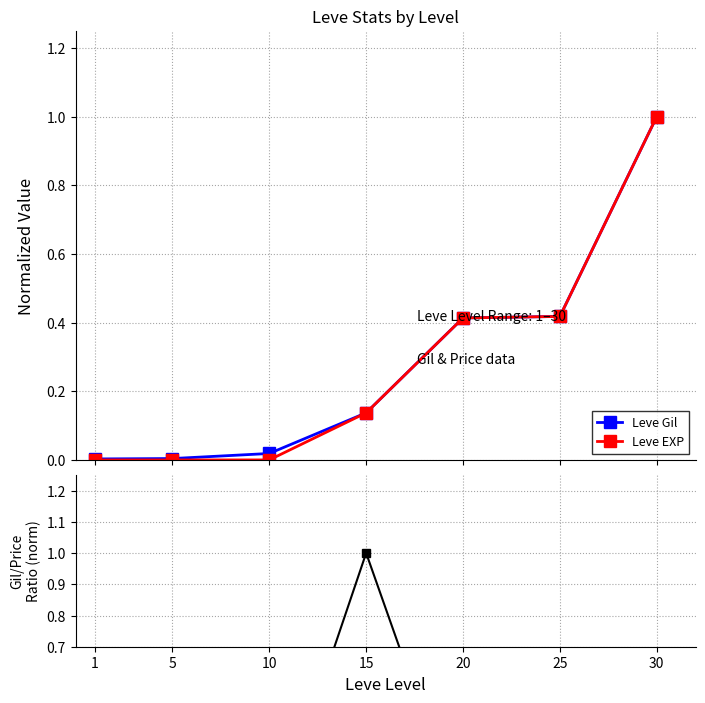

Does the chart display data point markers on the line(s)?

Yes